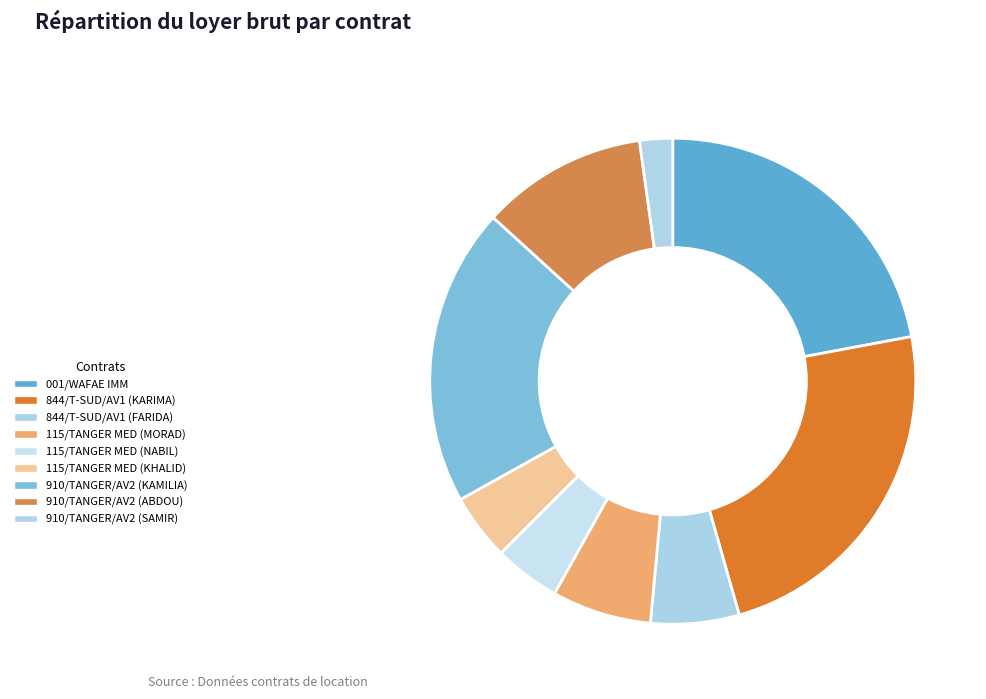

Does 844/T-SUD/AV1 (FARIDA) represent more than half of the total?

No